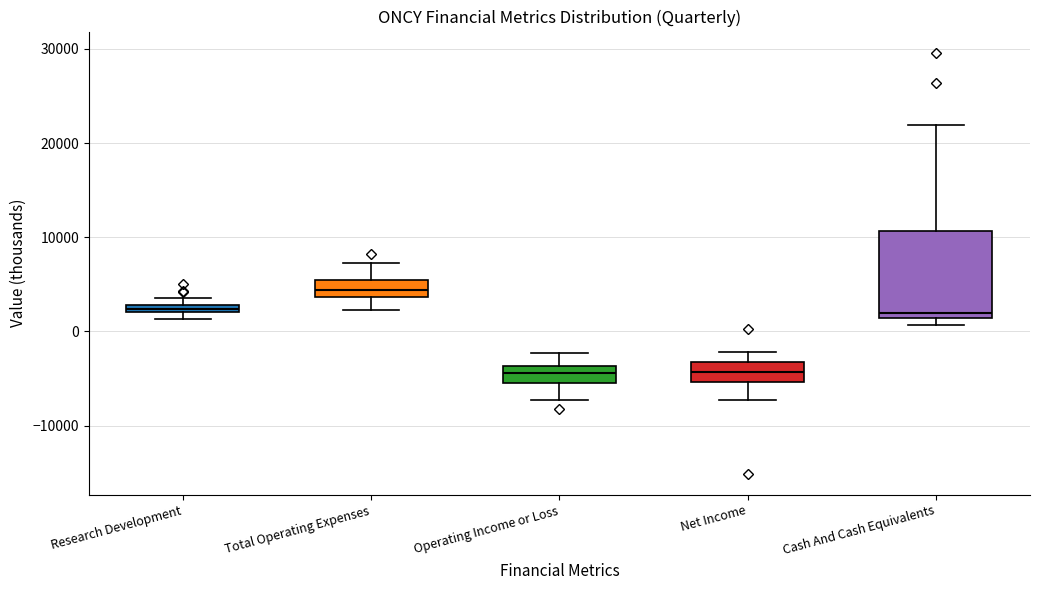

Comparing the boxes themselves (not the whiskers), which one is the tallest?

Cash And Cash Equivalents